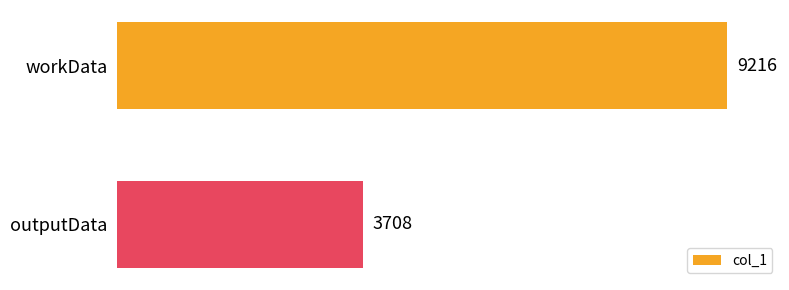

What is the sum of all values?

12924